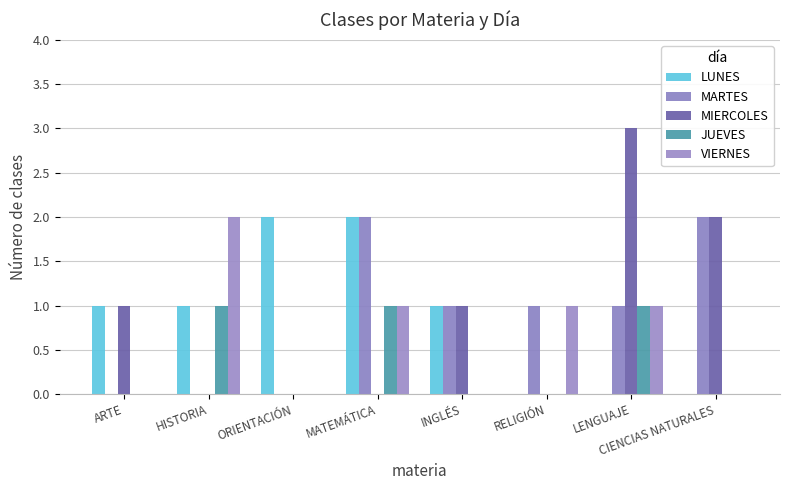

How many groups of bars are there?

8